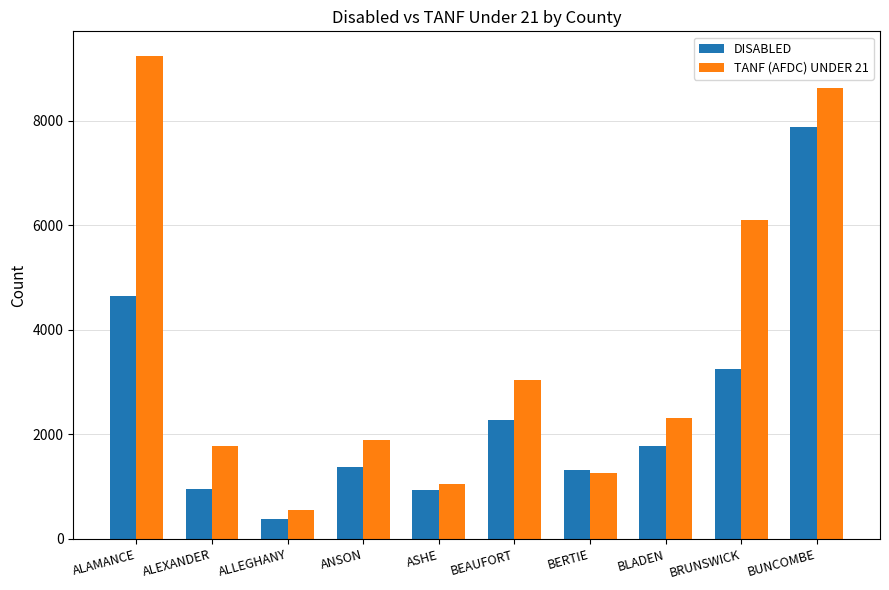

What is the difference between the second highest and minimum values in the DISABLED series?

4265